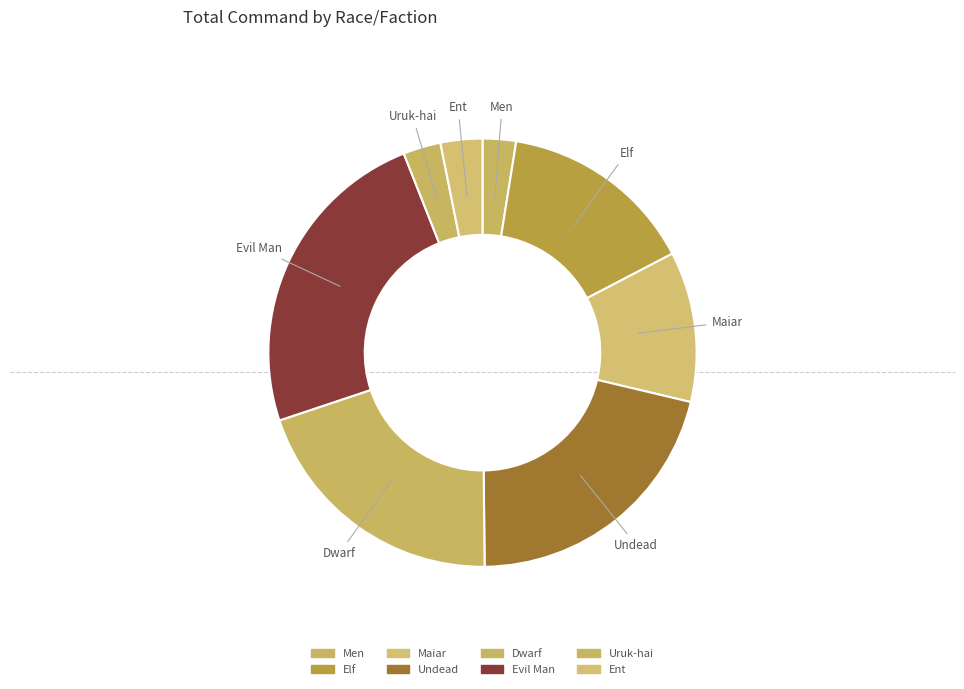

The Ent slice represents 9% of the pie. True or false?

False